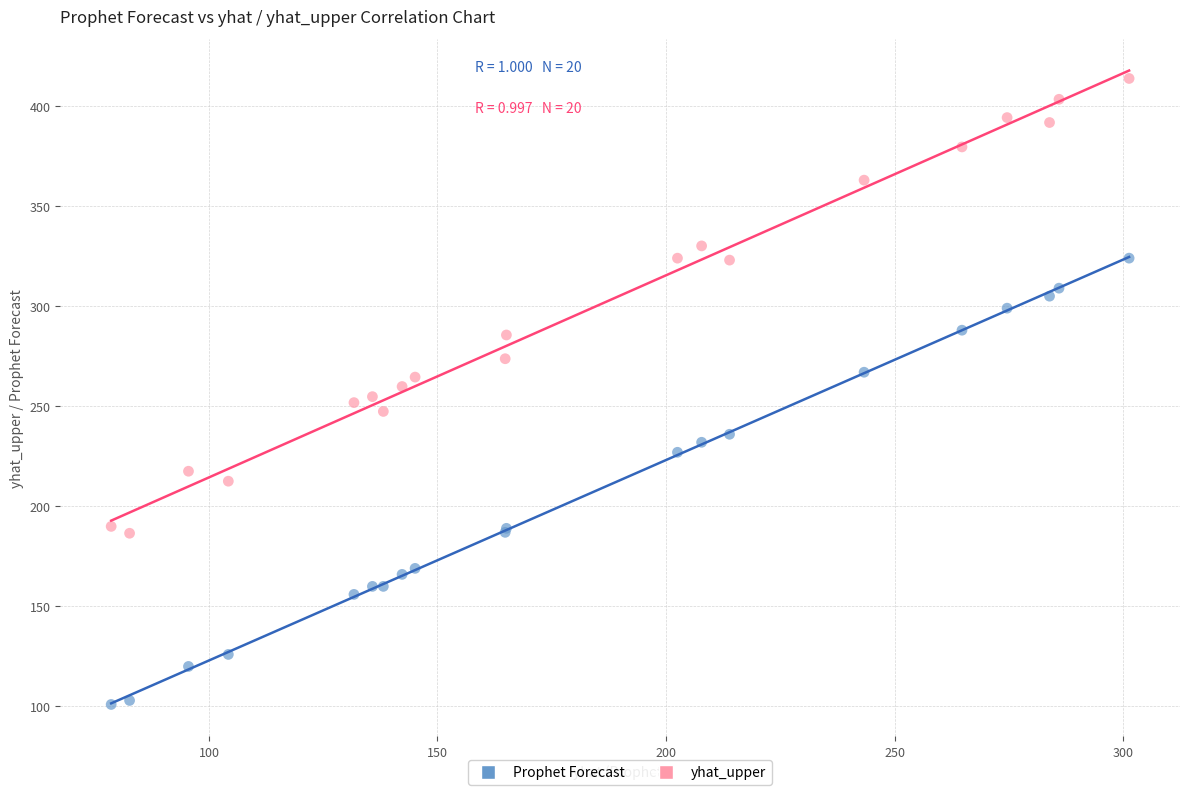

Which series contains the lowest Y value?

Prophet Forecast